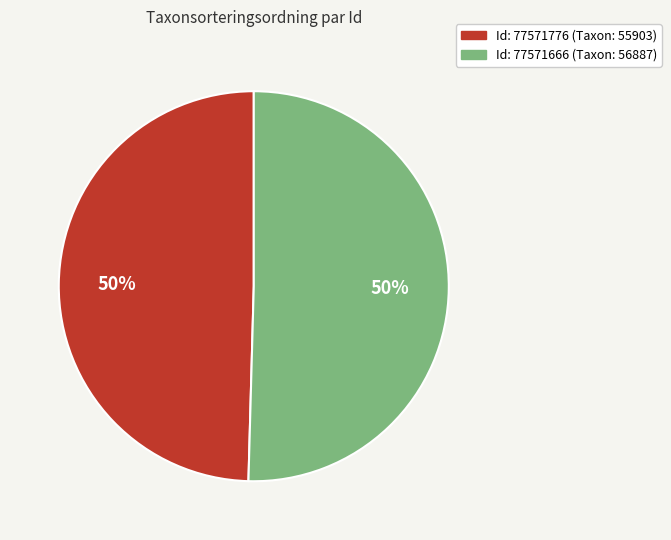

To the nearest percent, what is the average slice percentage?

50%